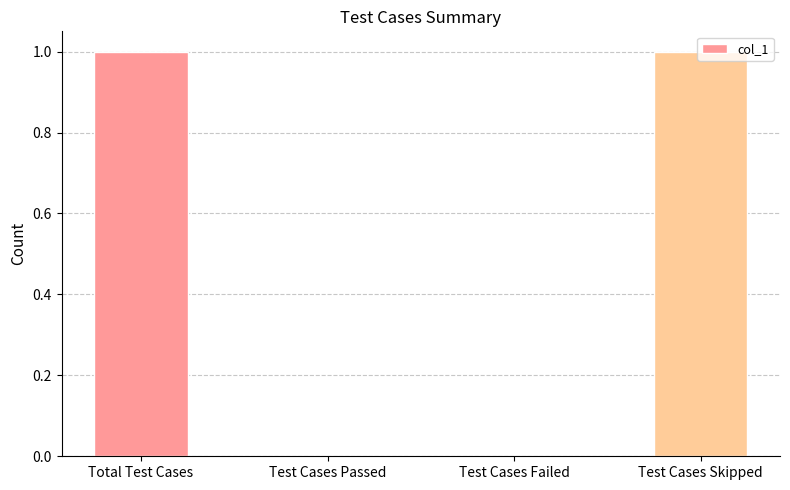

The value at Test Cases Skipped is 2. True or false?

False